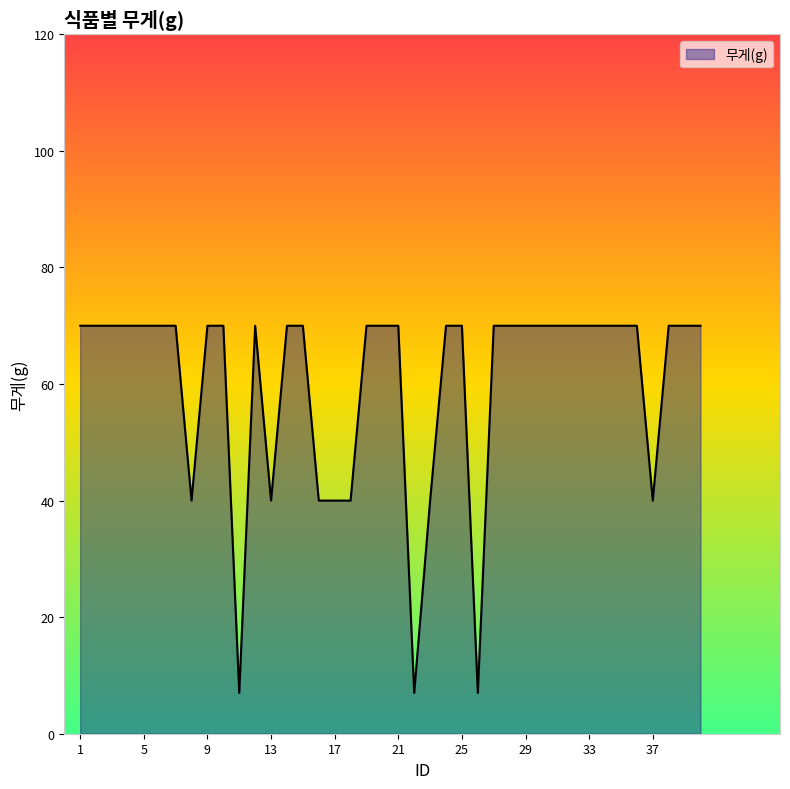

What is the difference between the maximum and minimum values?

63